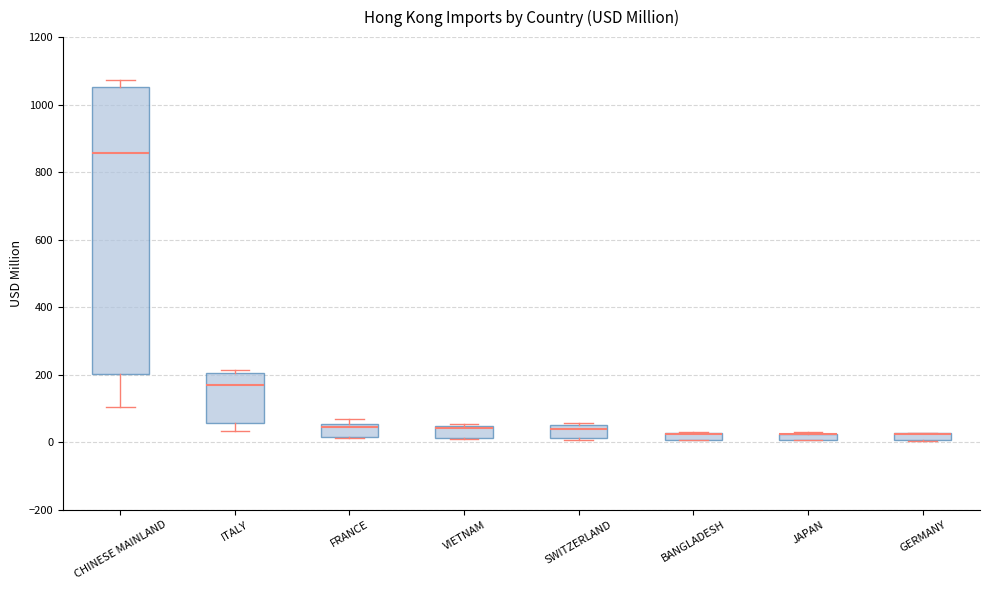

Where is the lower edge of the box for VIETNAM on the y-axis? The values are not printed on the chart, so give them approximately, as read against the axis.

20